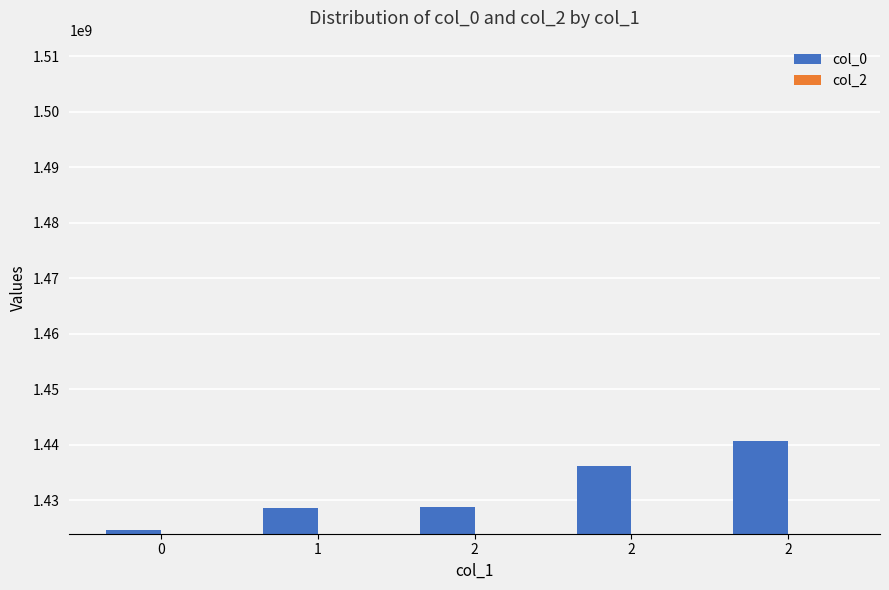

Reading left to right, list all the values displayed in this chart.

col_0: 0=1424710169	1=1428708125	2=1428772134	2=1436203128	2=1440787285
col_2: 0=0	1=0	2=0	2=0	2=0